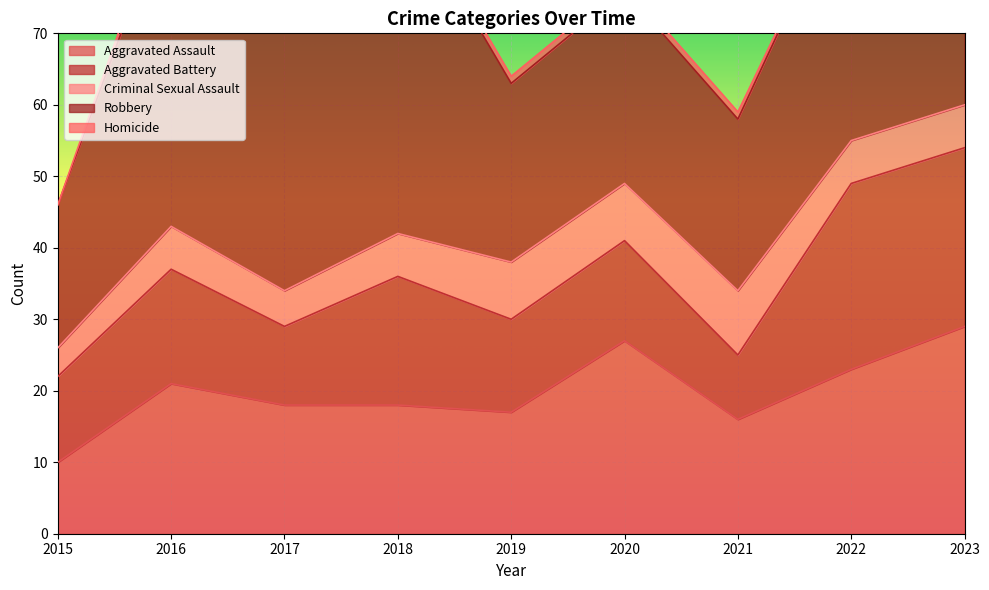

Count the number of data series in this chart.

5